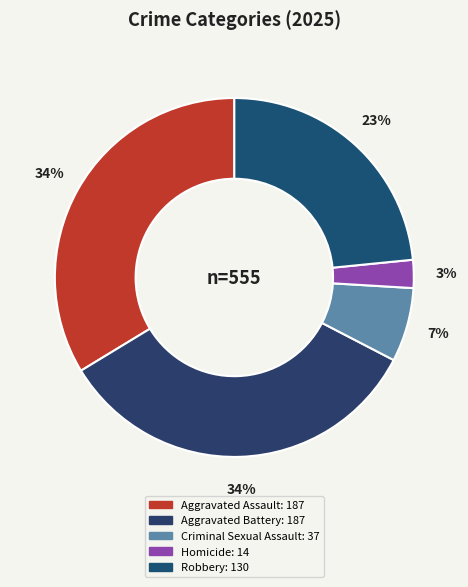

To the nearest percent, what is the difference between the Criminal Sexual Assault and Aggravated Battery slice percentages?

27%